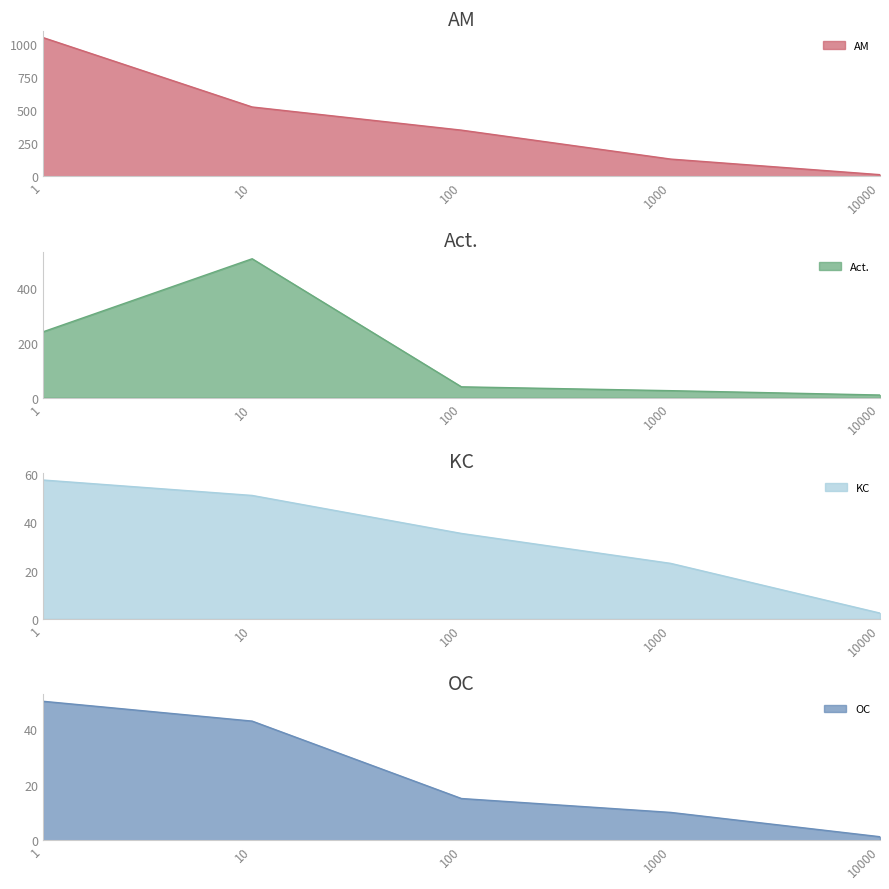

What is the minimum value for KC?

2.4